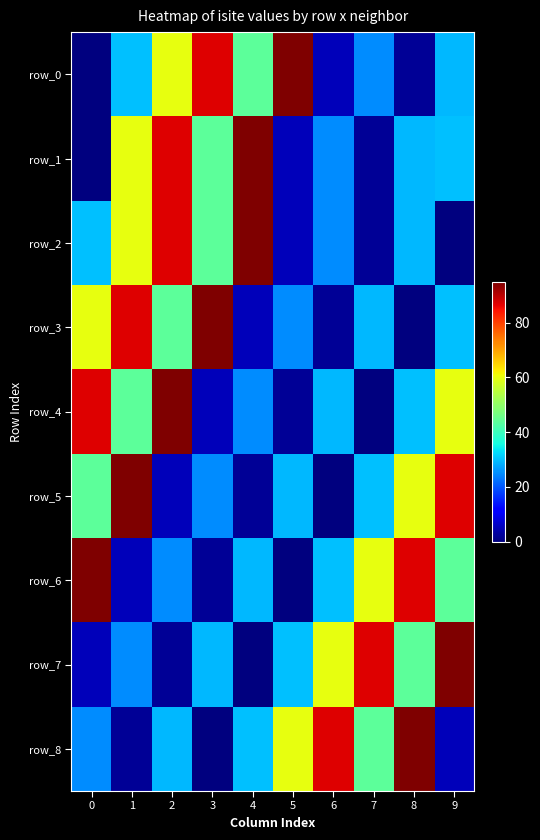

Rank the categories by row_1 value from lowest to highest.

0, 7, 5, 6, 8, 9, 3, 1, 2, 4